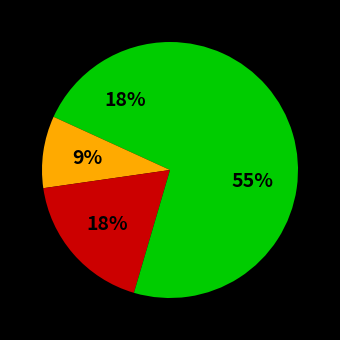

Which category has the smallest portion of the pie?

Aggravated Battery